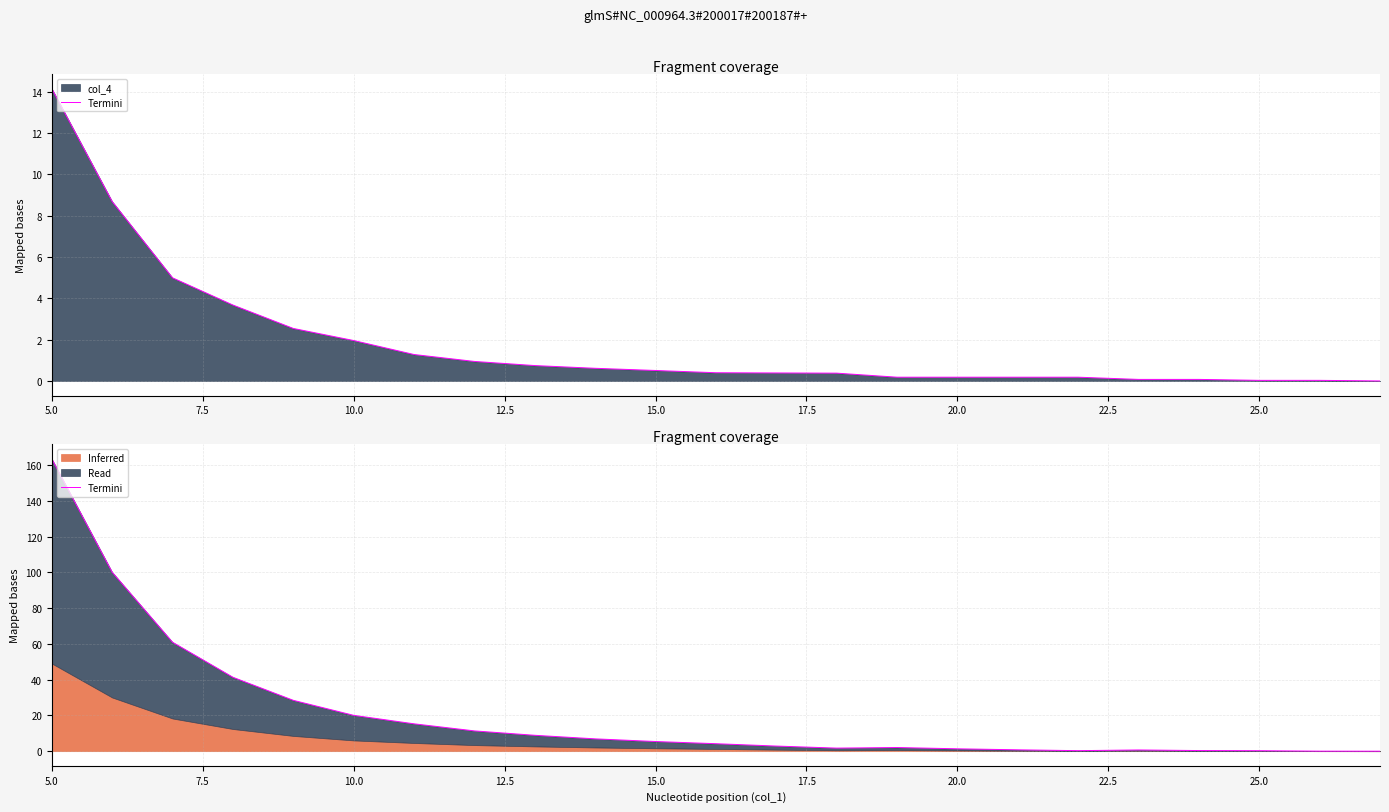

How many positive values are there?

22